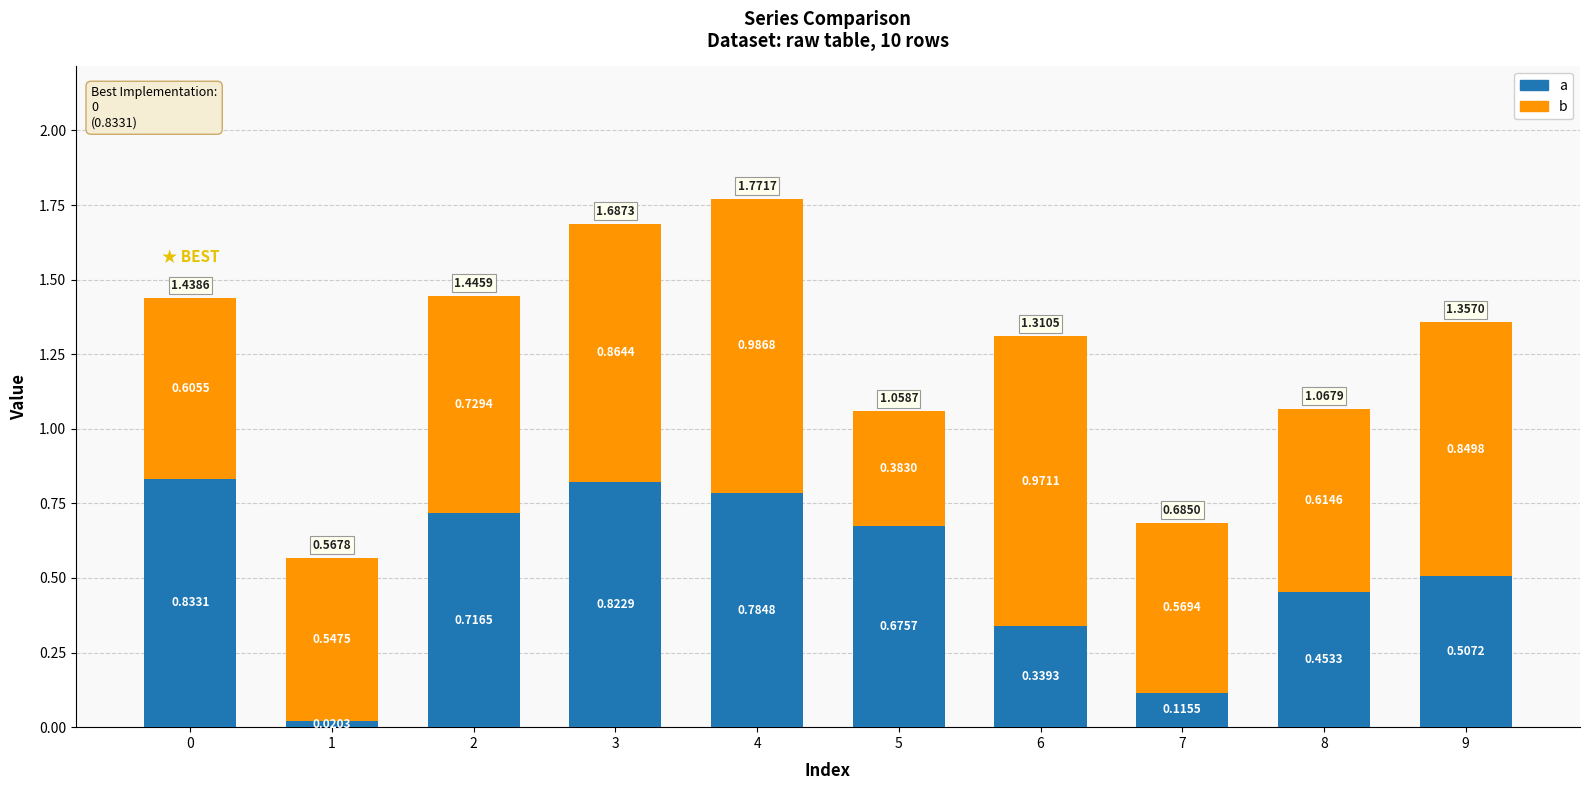

At which category is the sum across all series the highest?

4